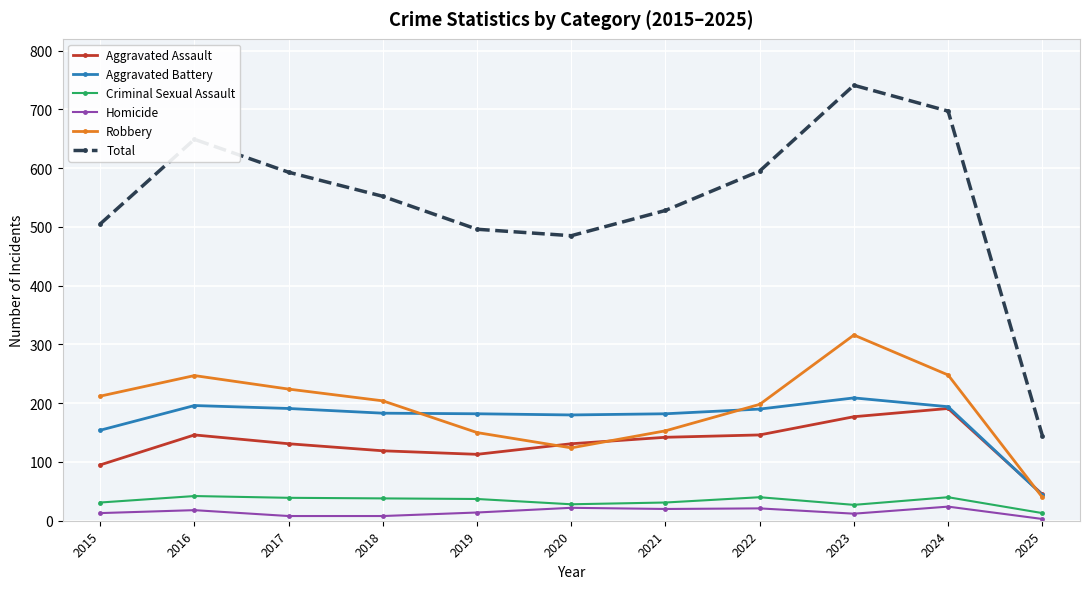

Count the number of data series in this chart.

6